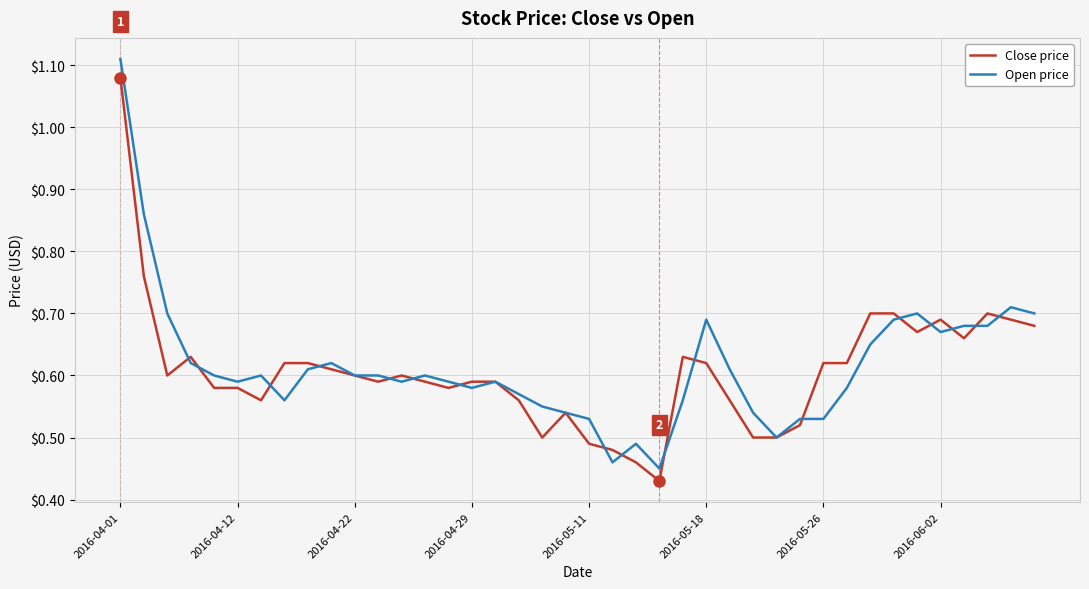

List the series in order of their peak value, lowest first.

Close price, Open price